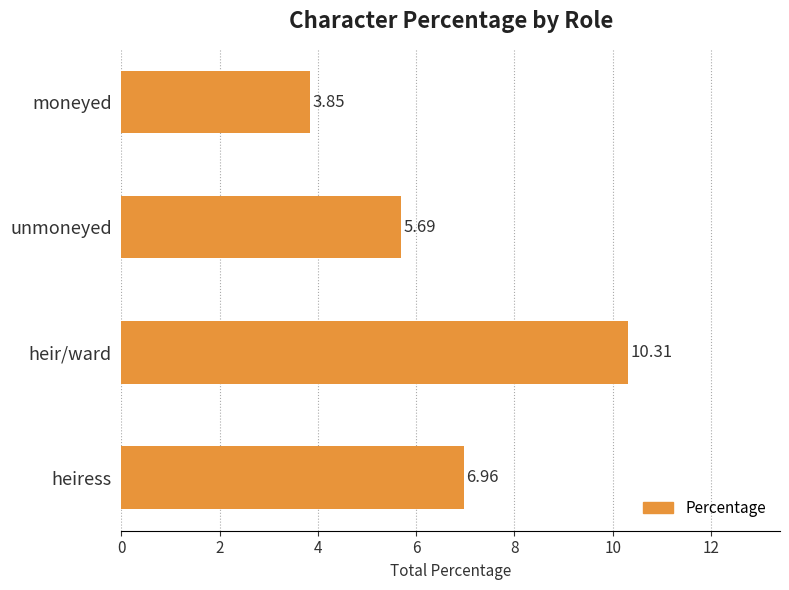

List the labels in order of value, smallest first.

moneyed, unmoneyed, heiress, heir/ward